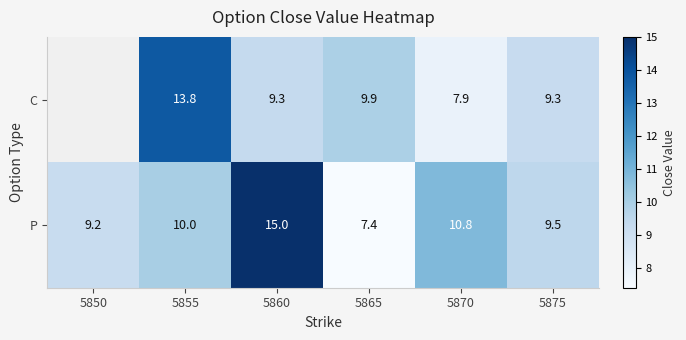

True or false: C has a value of 6.2 at 5860.

False